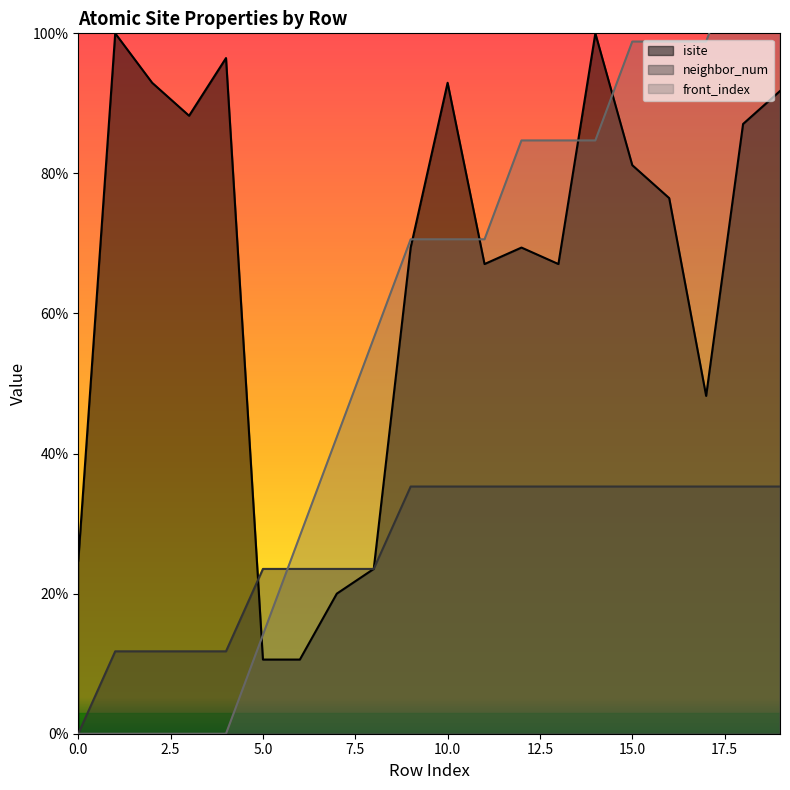

Between which two adjacent categories do neighbor_num and front_index first intersect?

5 and 6